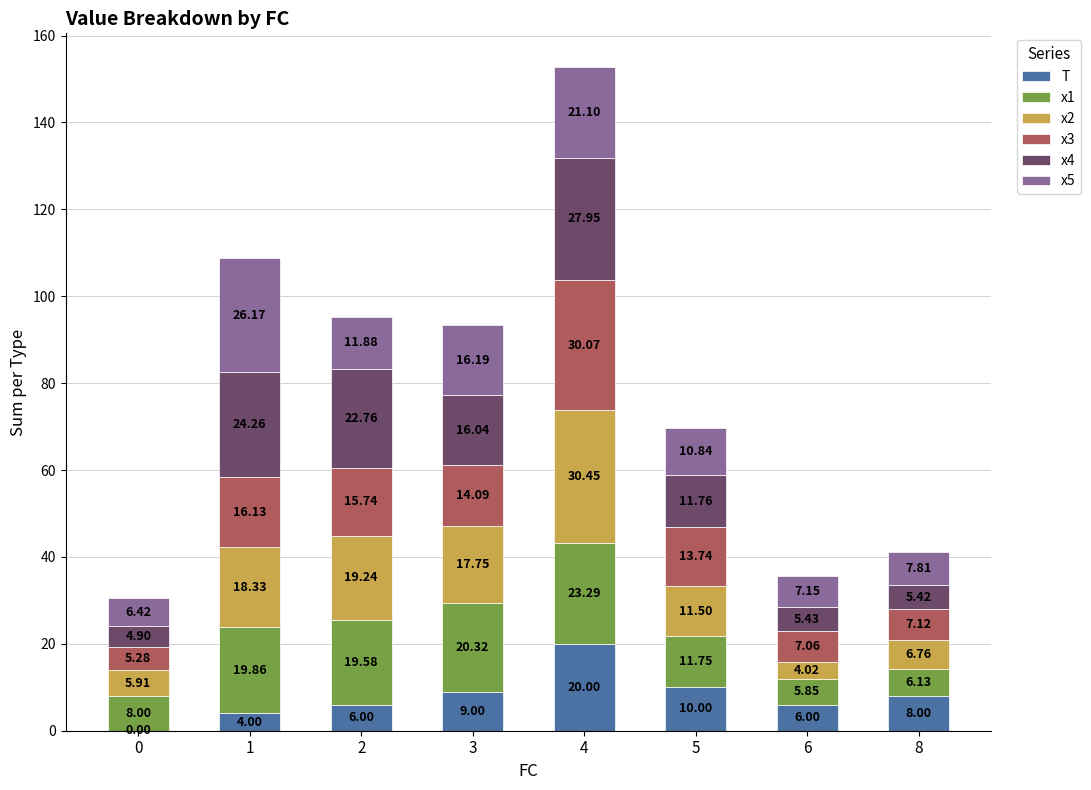

What is the sum of the T values at 4 and 5?

30.0